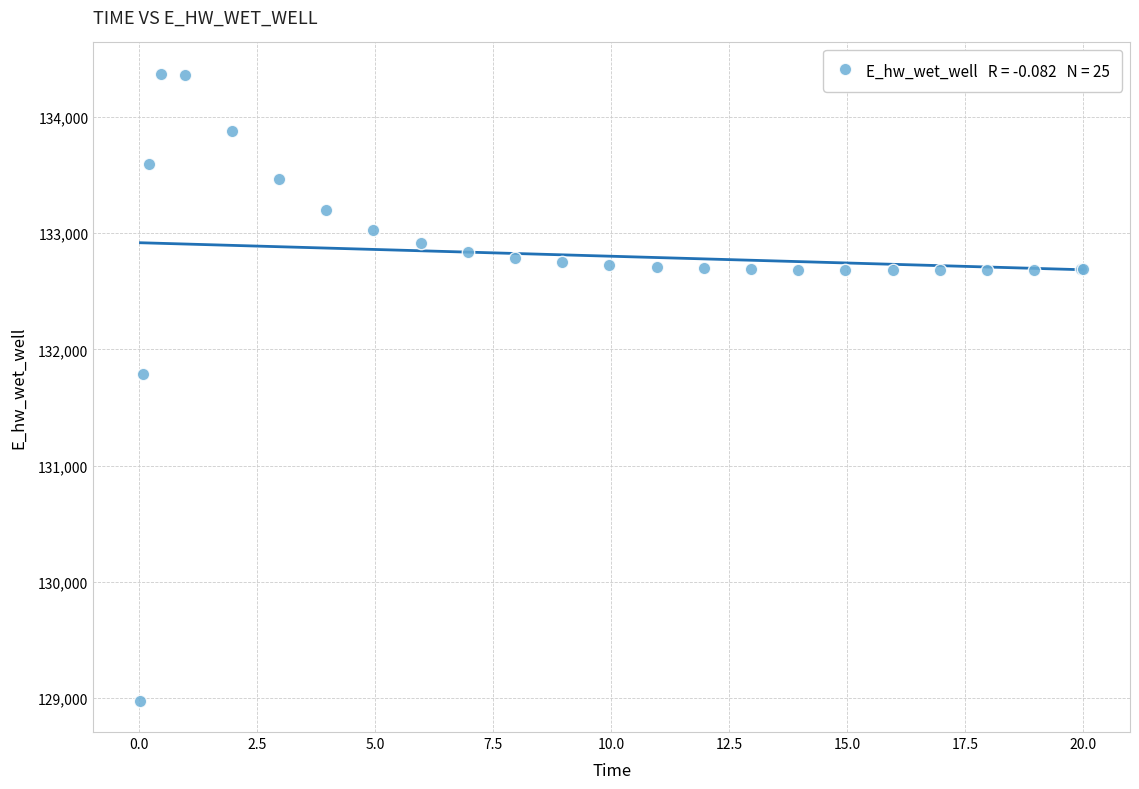

What Y value in the scatter plot is closest to 131674?

131790.9